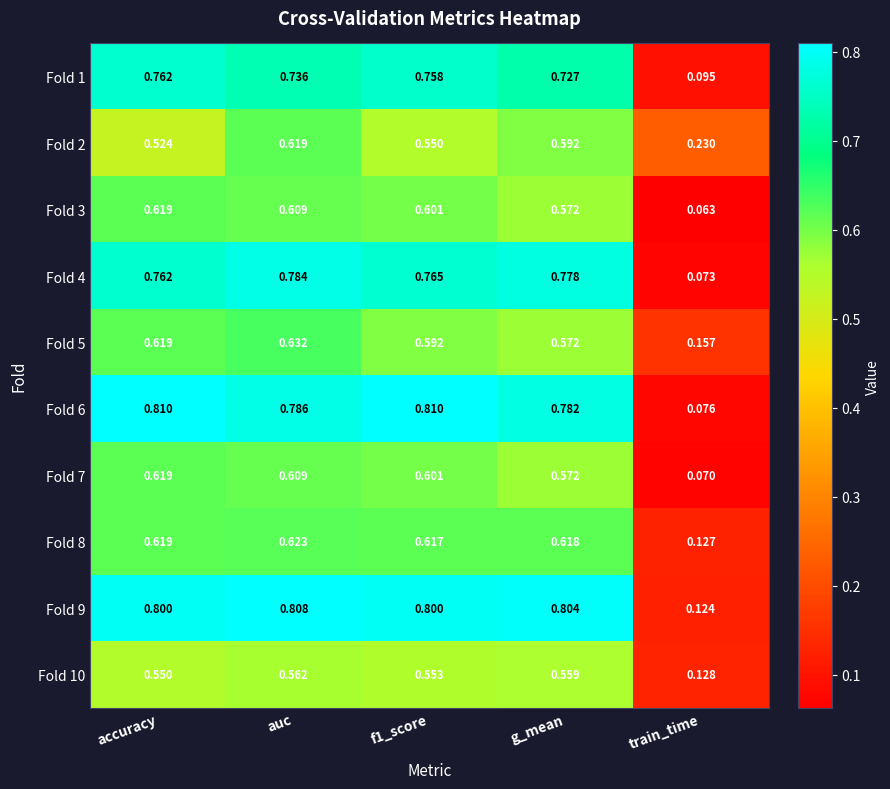

At which label is Fold 8 closest to 0?

train_time